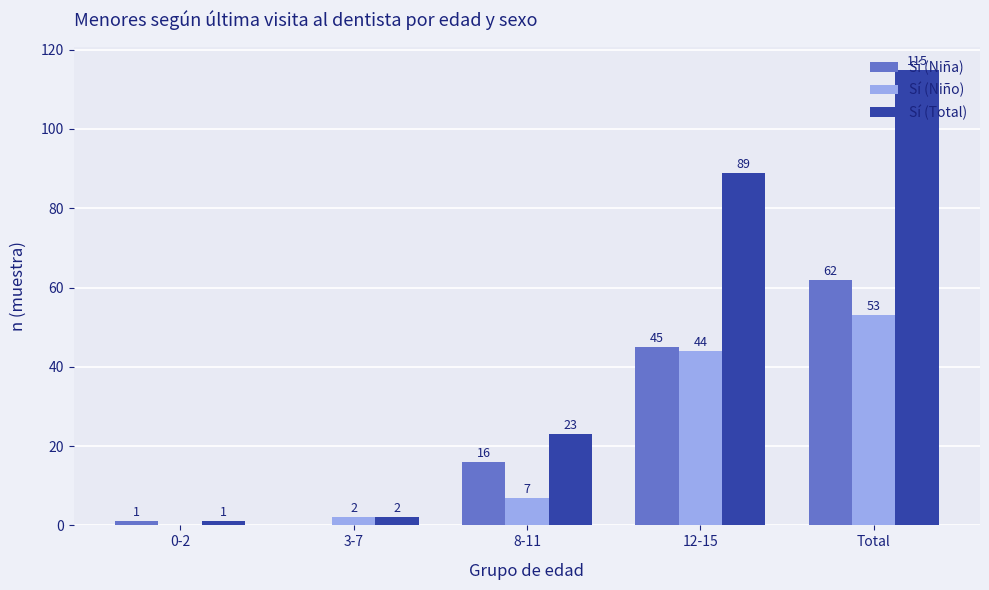

Reading right to left, what are all the values shown in this chart?

Sí (Niña): Total=62	12-15=45	8-11=16	3-7=0	0-2=1
Sí (Niño): Total=53	12-15=44	8-11=7	3-7=2	0-2=0
Sí (Total): Total=115	12-15=89	8-11=23	3-7=2	0-2=1